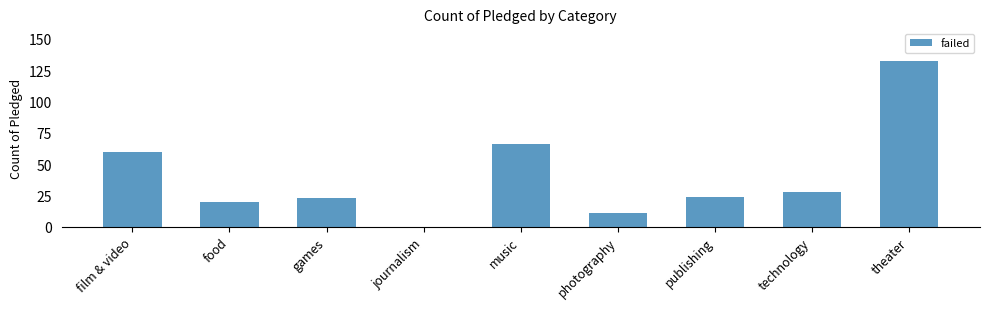

True or false: the data shows 24 at publishing.

True